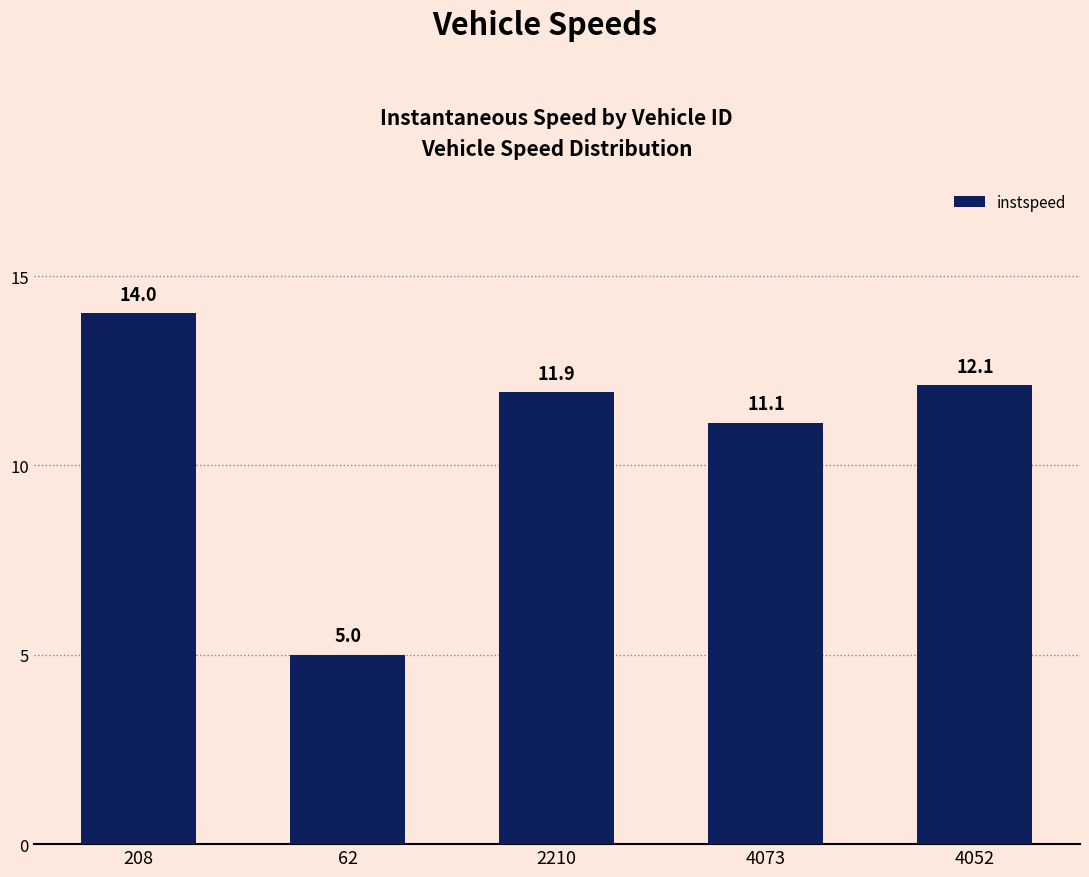

What is the smallest value displayed?

5.0